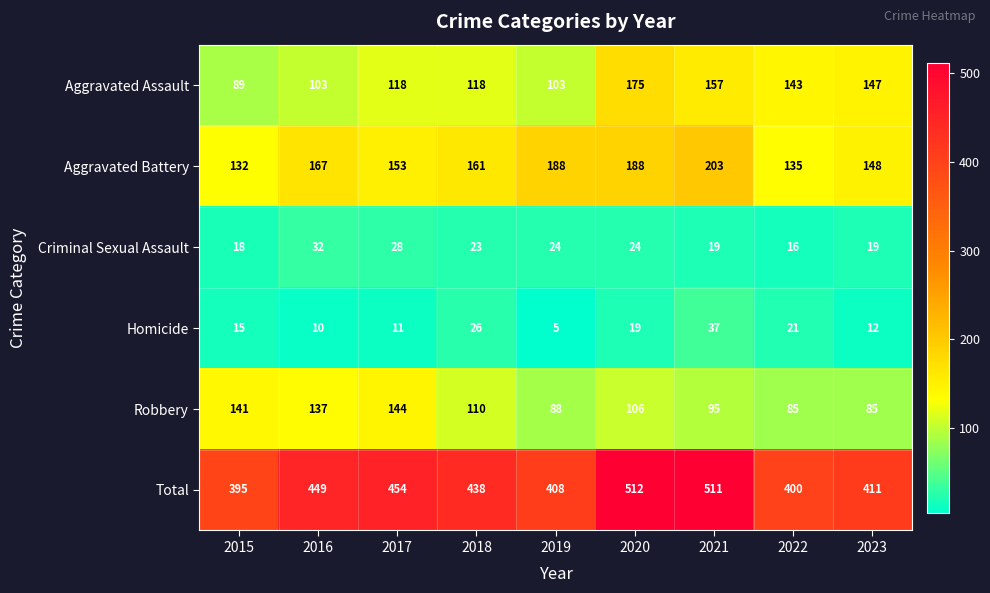

What is the smallest value displayed?

5